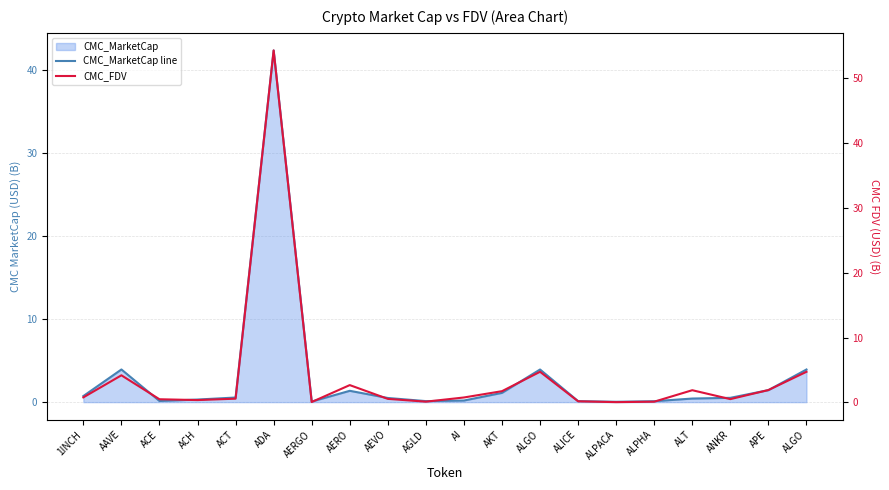

Which category has the highest value across all series?

ADA